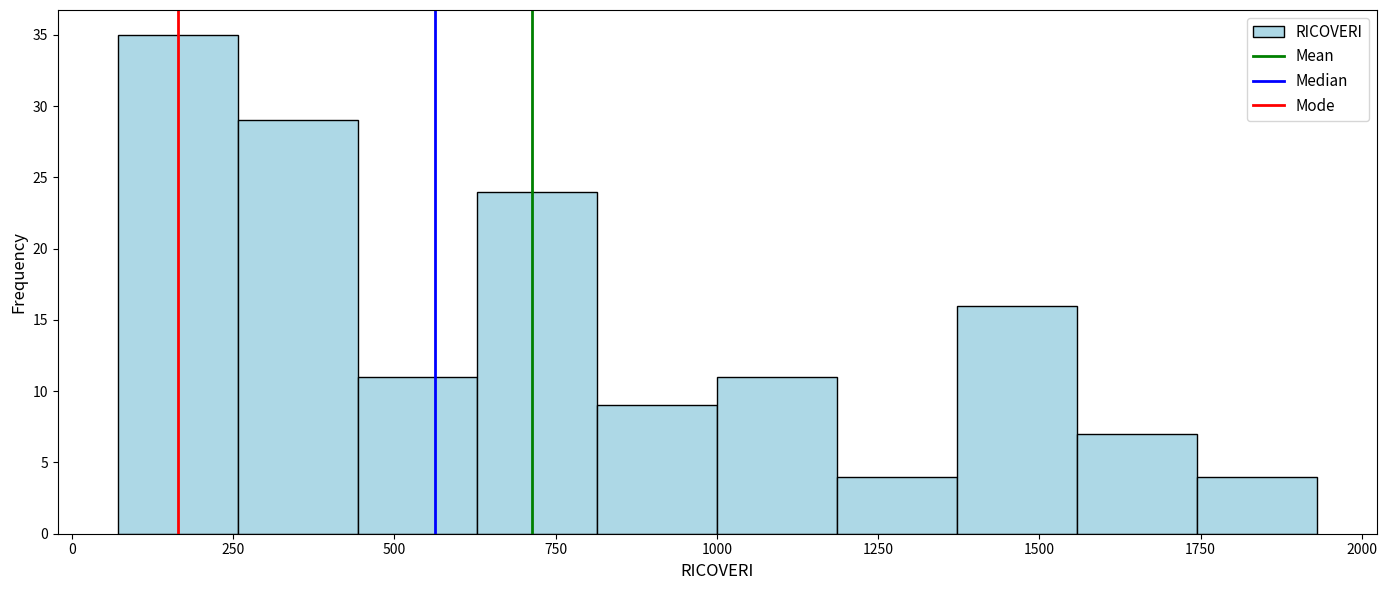

Around what value on the x-axis is the tallest bar? Give the approximate position of its centre, as read against the axis.

150